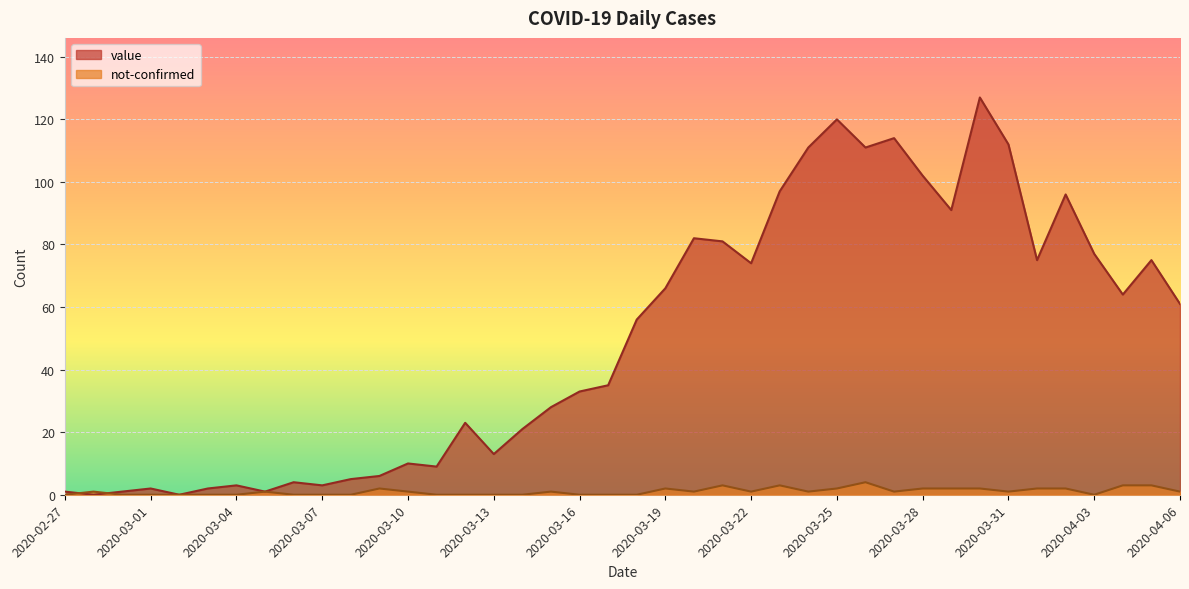

True or false: not-confirmed has a value of 2 at 2020-03-23.

False